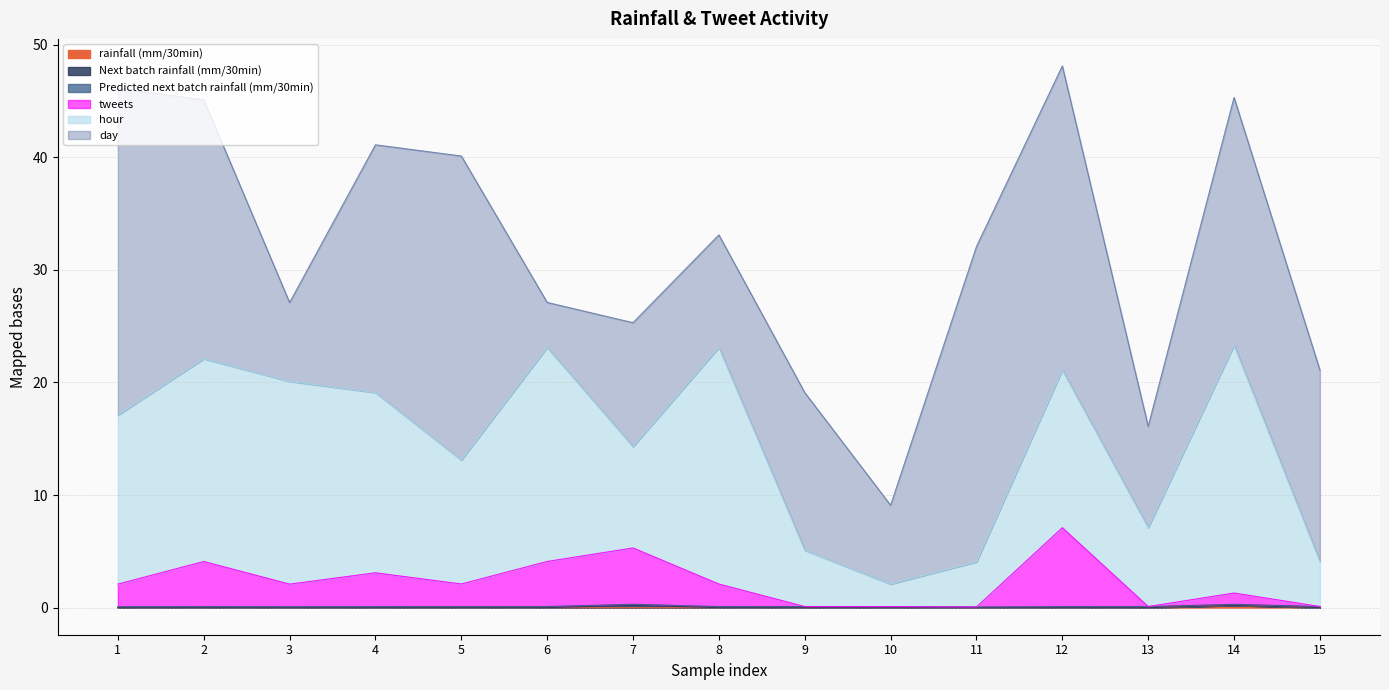

What is the difference between the tweets values at 8 and 13?

2.0